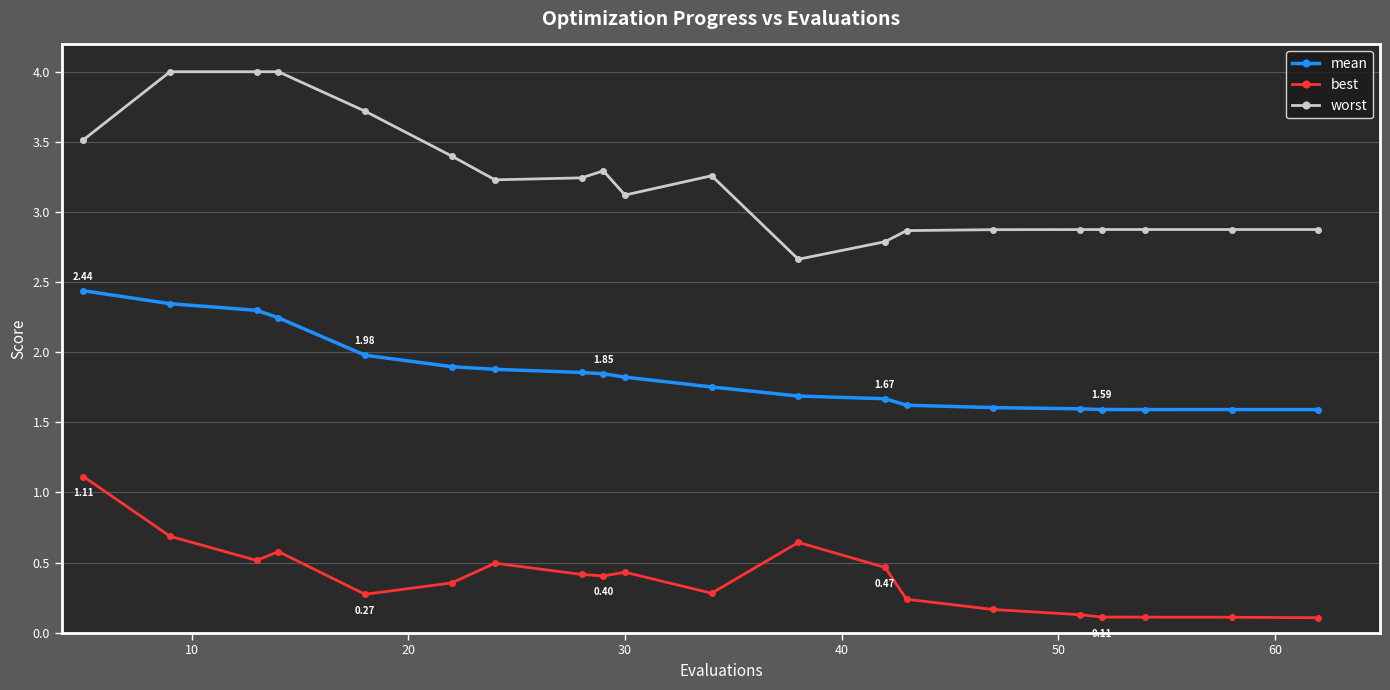

List the series in order of their peak value, lowest first.

best, mean, worst